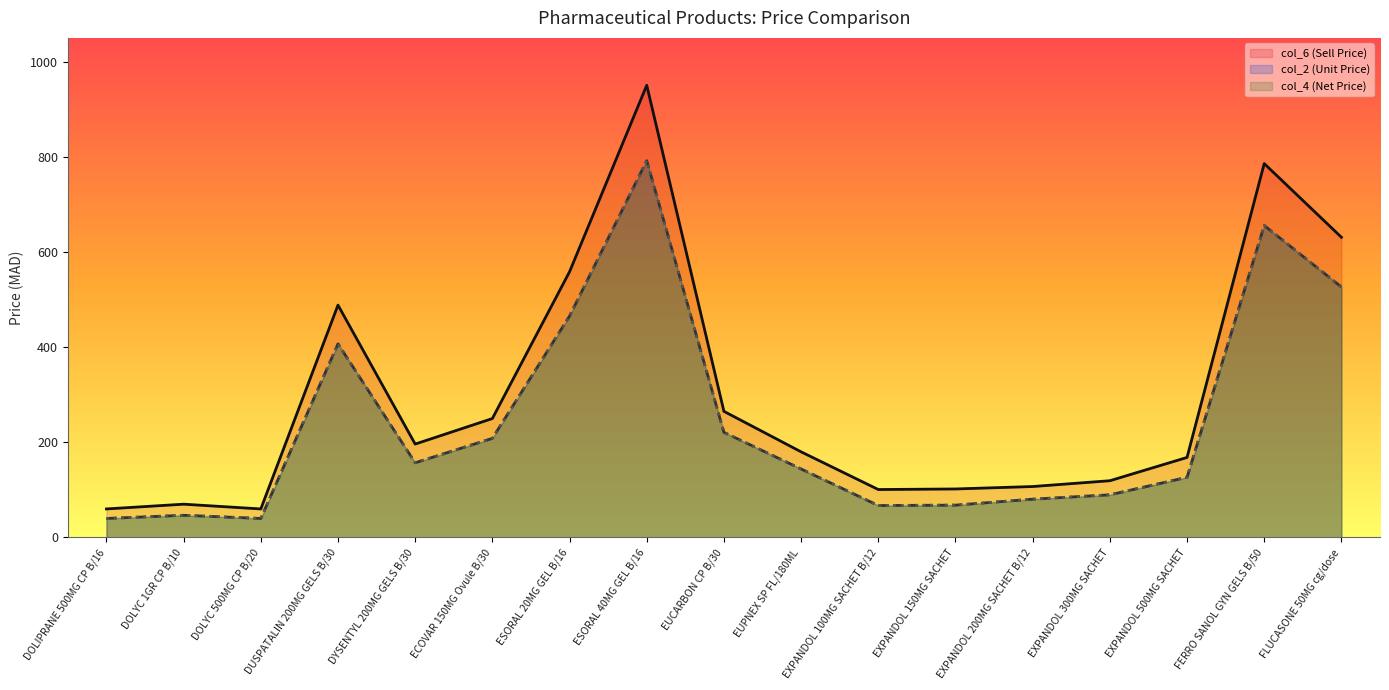

True or false: col_2 (Unit Price) and col_6 (Sell Price) cross at least once.

False